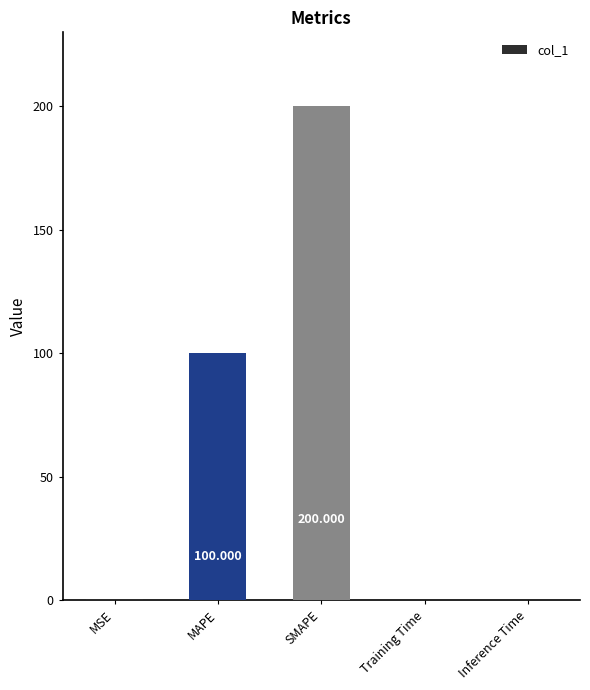

What is the difference between the values at SMAPE and Training Time?

199.8